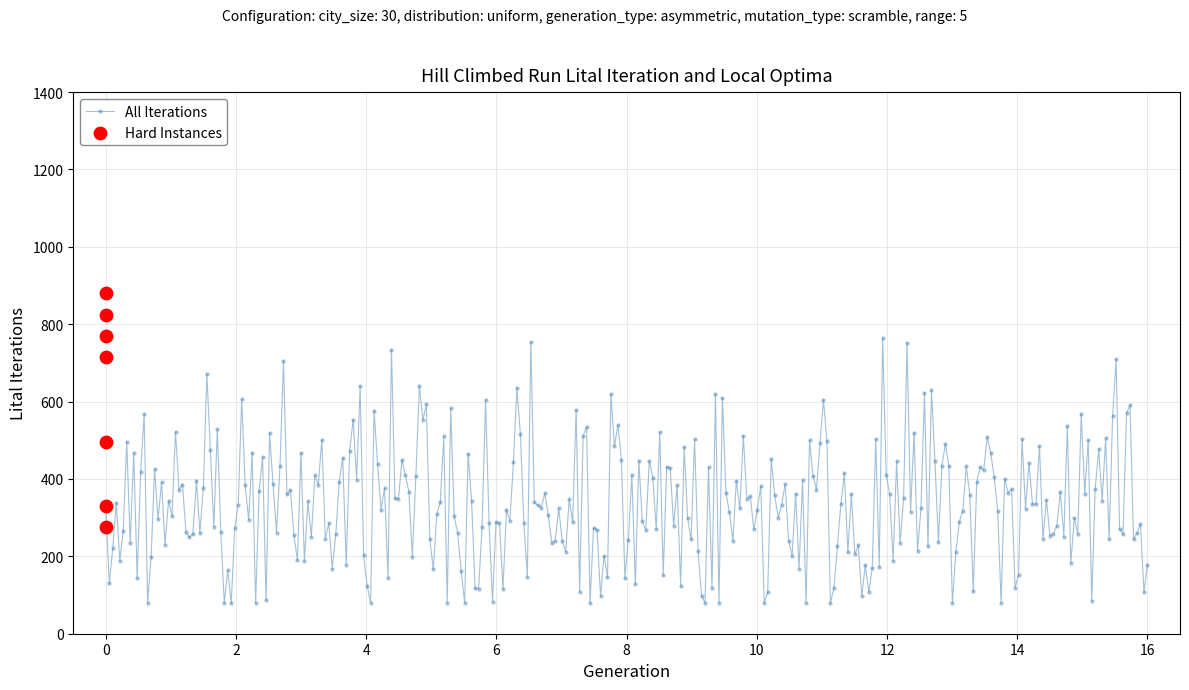

What is the change in value from 0 to 0?

+55